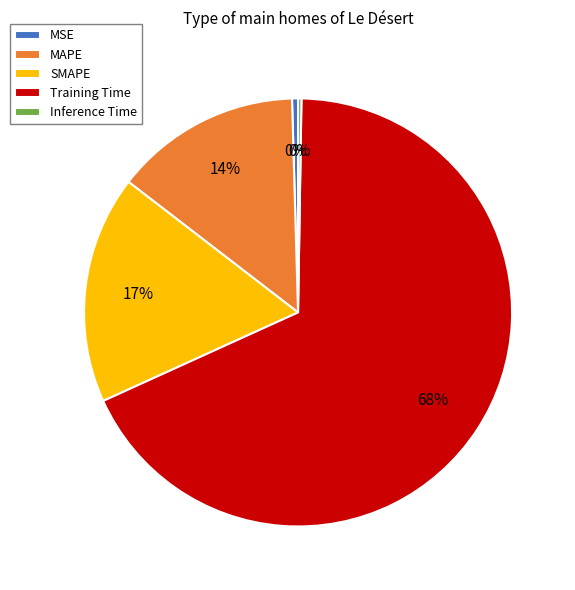

To the nearest percent, what is the average slice percentage?

20%